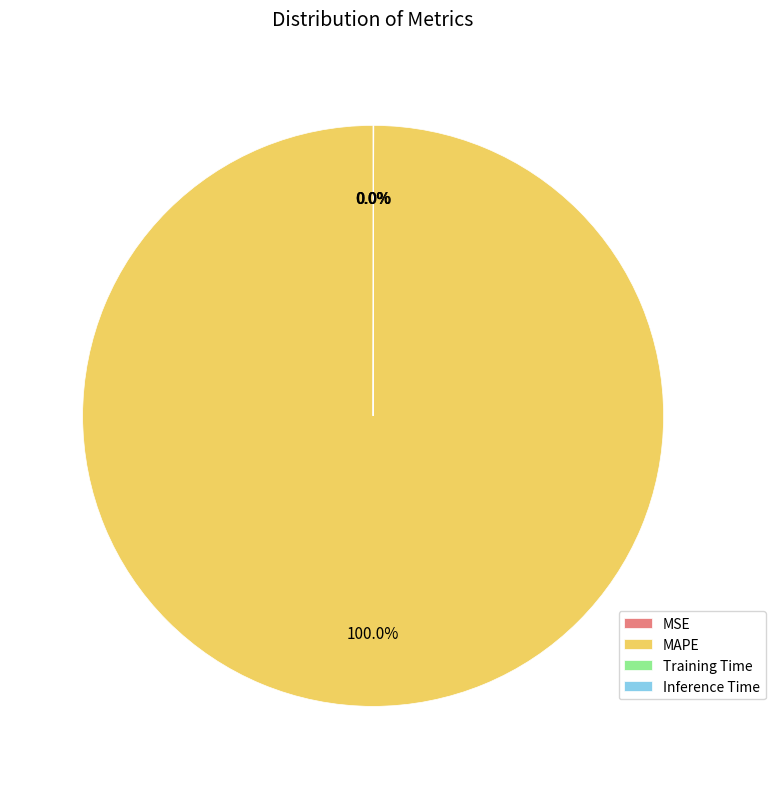

Which category accounts for the majority?

MAPE